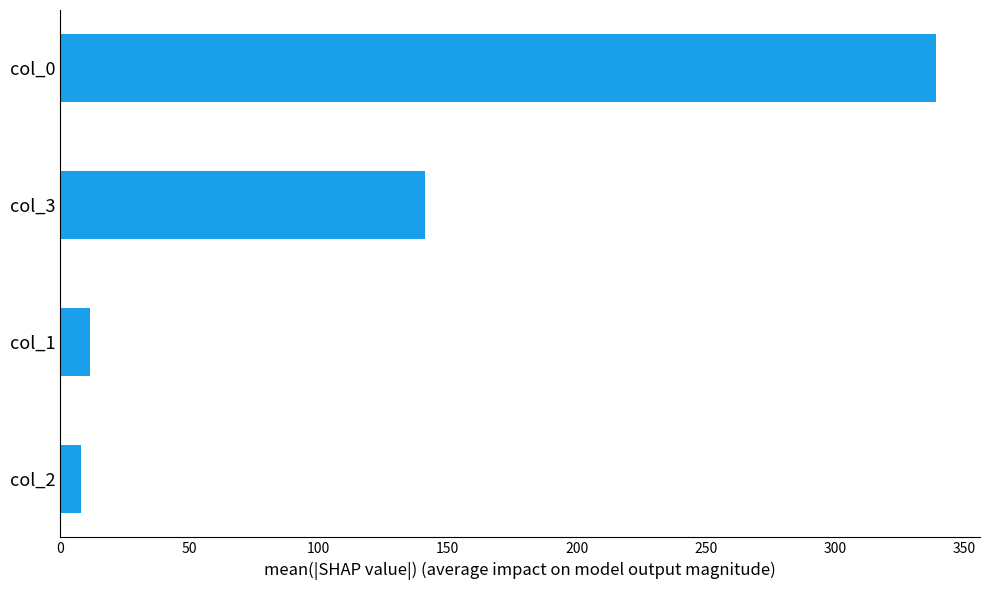

At which category does the chart reach its minimum across all series?

col_2